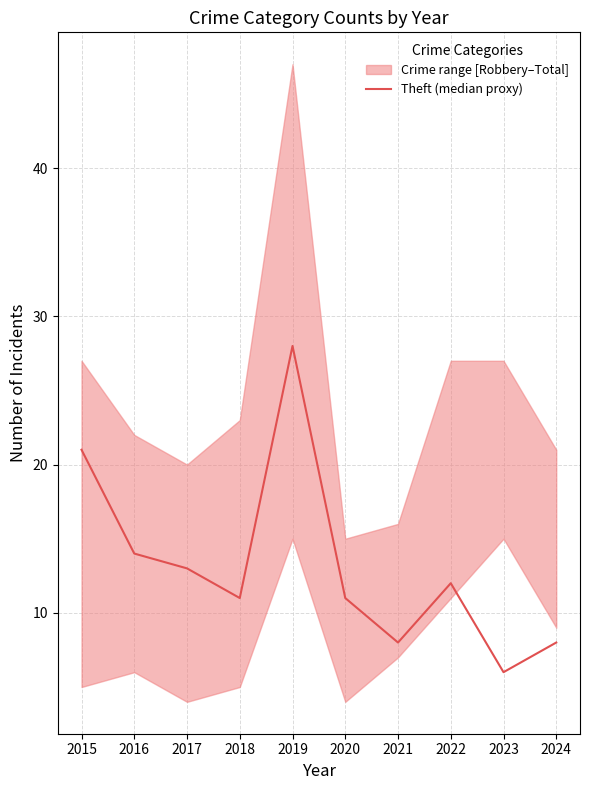

At which label does the data first exceed 12?

2015